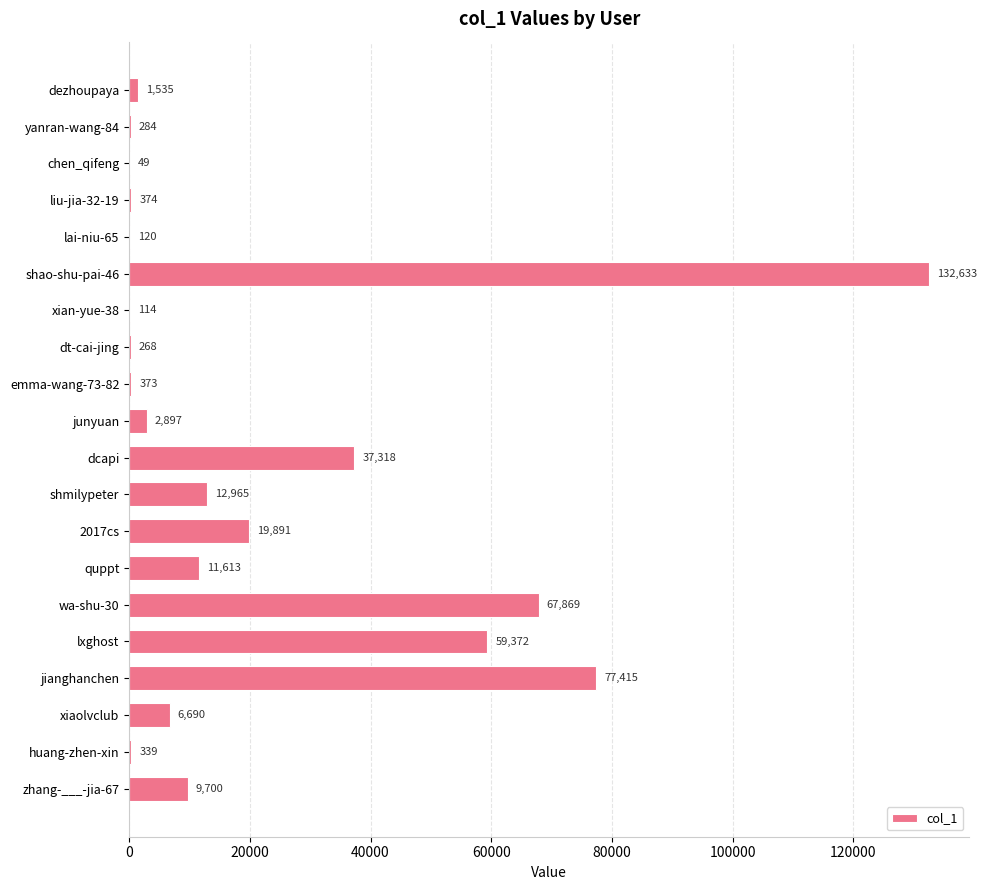

What is the maximum value shown in the chart?

132633